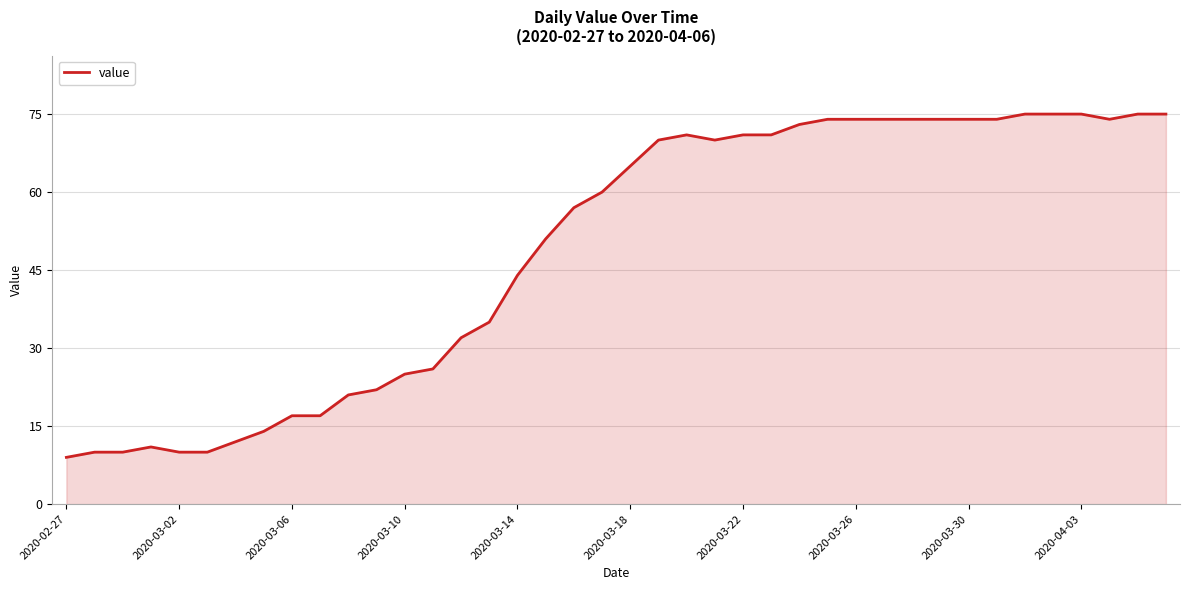

What is the difference between the maximum and minimum values?

66